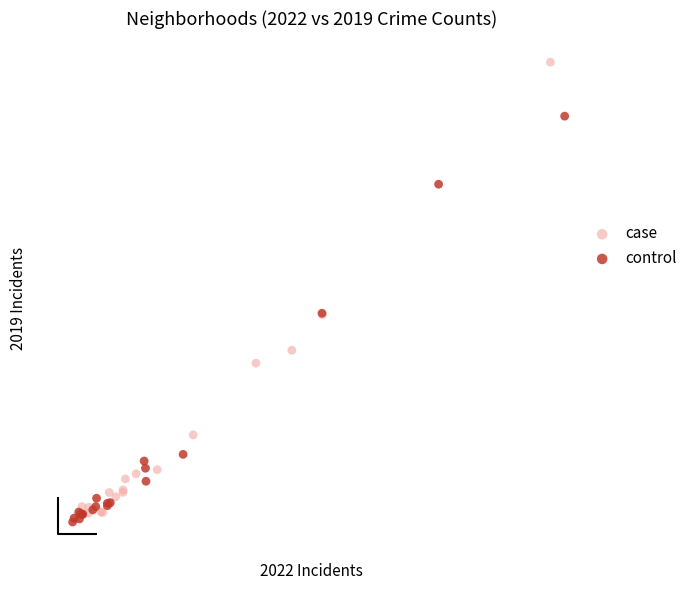

Which series has the widest spread of Y values?

case